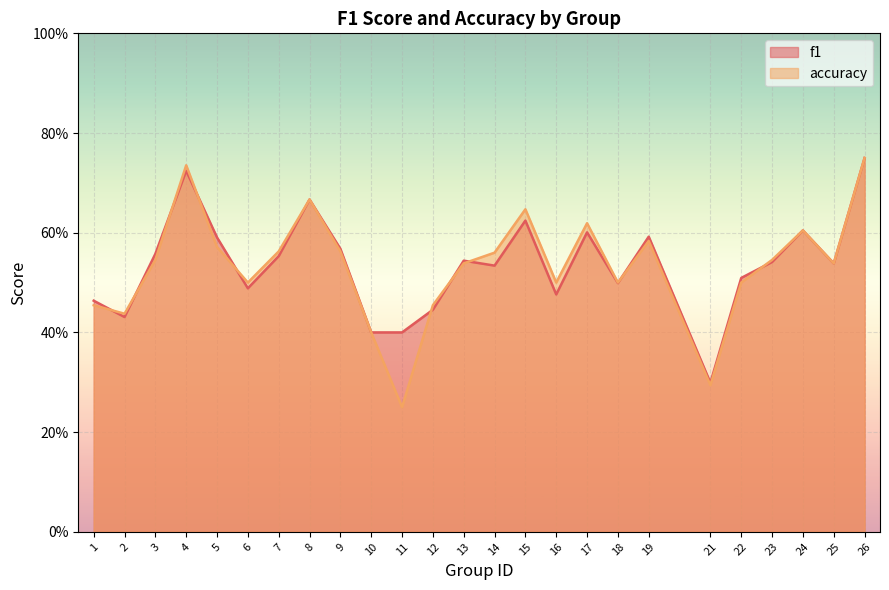

True or false: f1 has more than 1 interior local peaks.

True